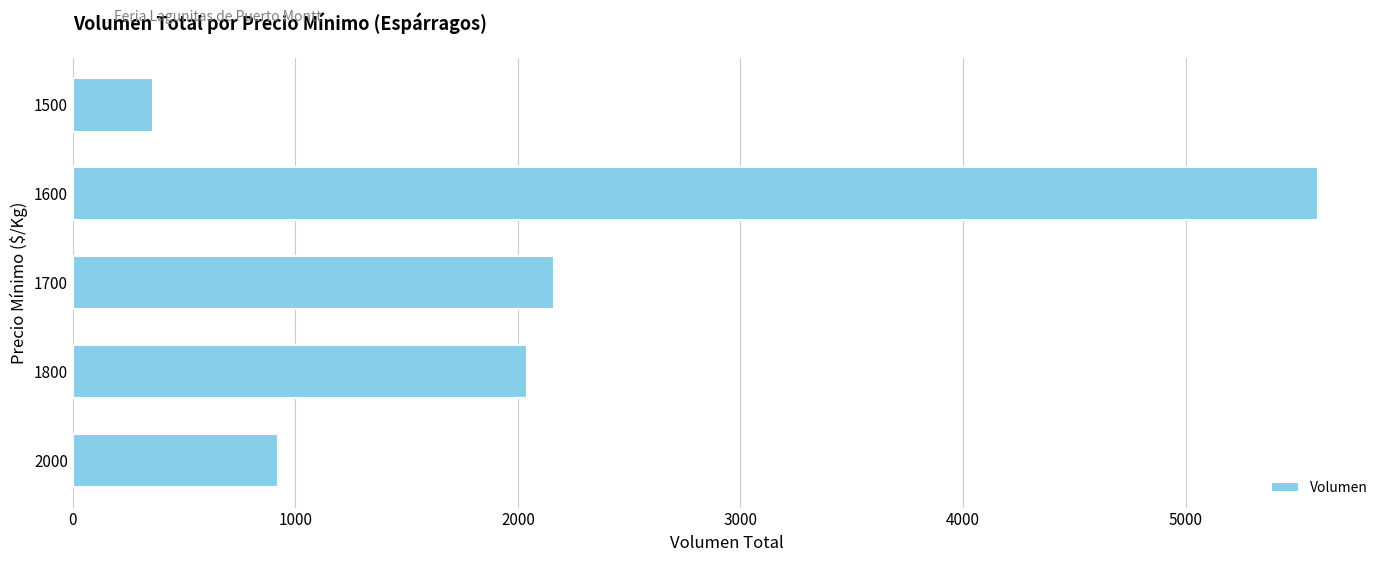

True or false: the data shows 573 at 1500.

False